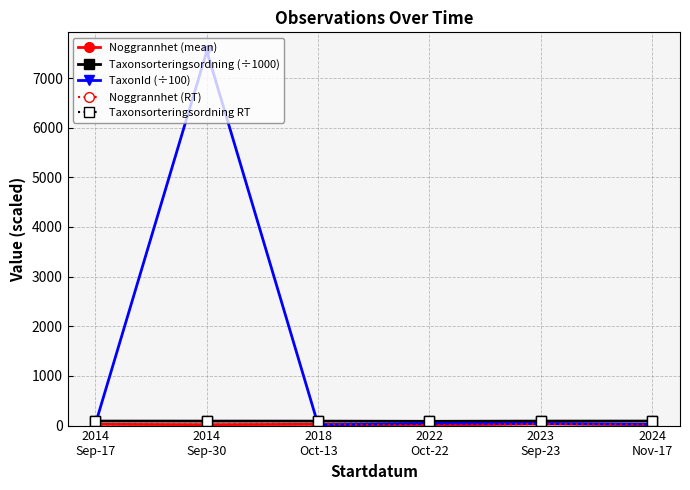

How many lines are shown in the chart?

5